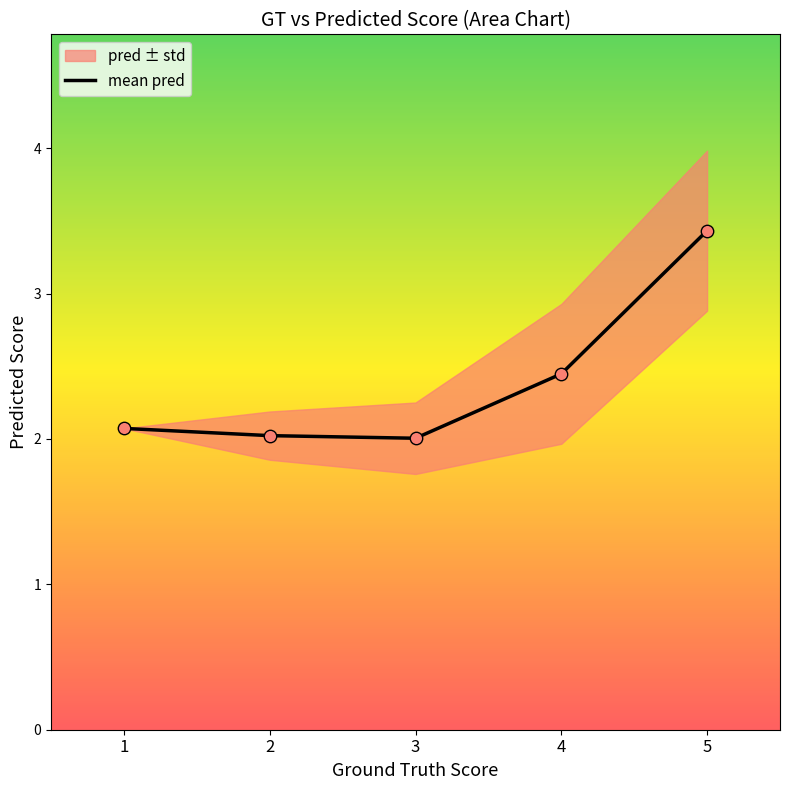

Between 3 and 1, which is larger?

1